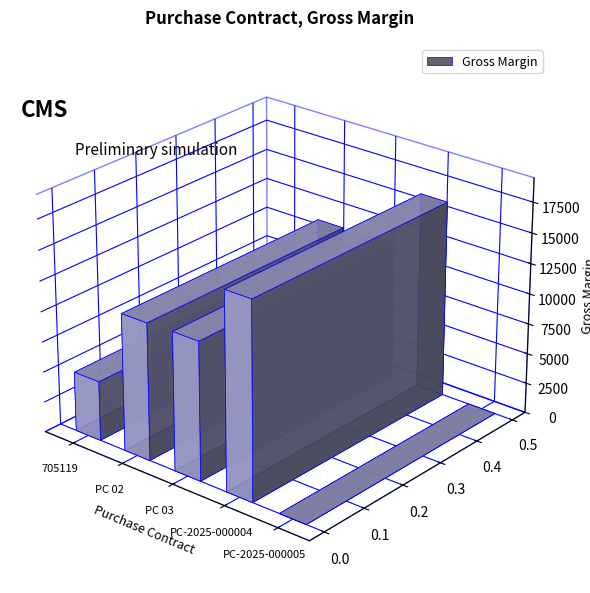

Which has a higher value, 705119 or PC-2025-000004?

PC-2025-000004